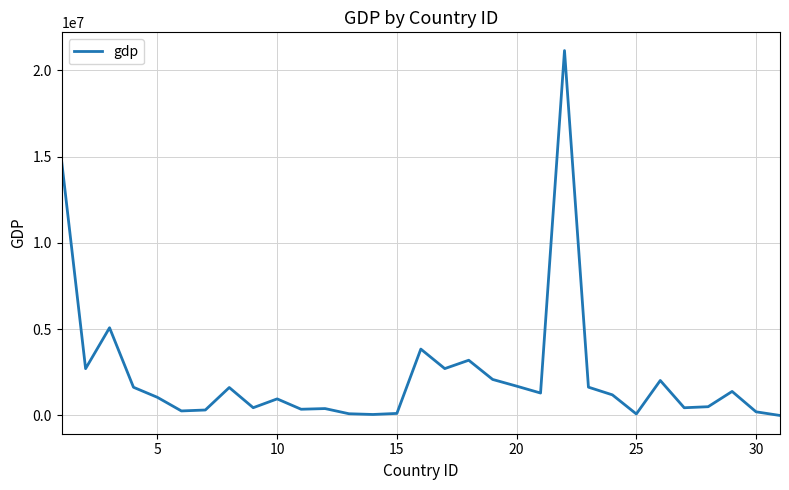

What is the greatest value displayed?

21137500